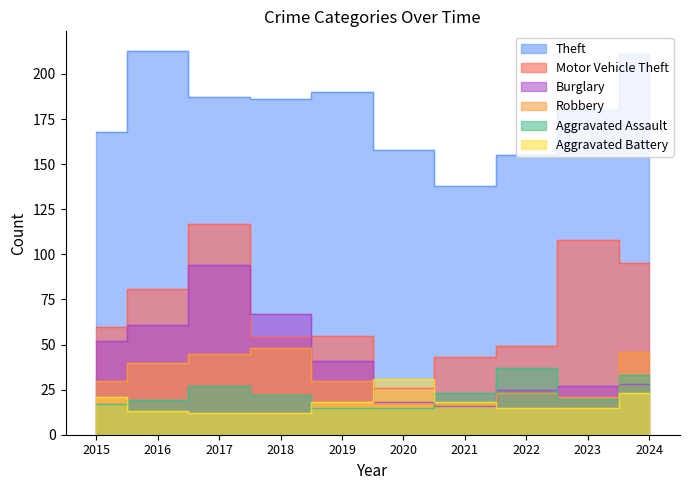

What is the maximum value shown in the chart?

213